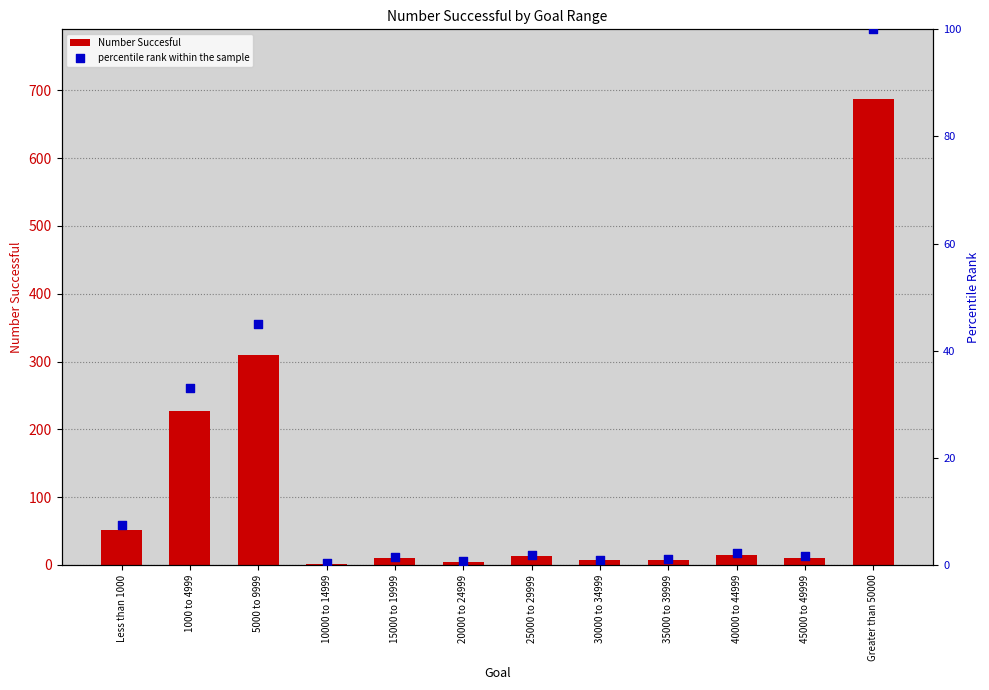

At how many categories does at least one series exceed 477?

1